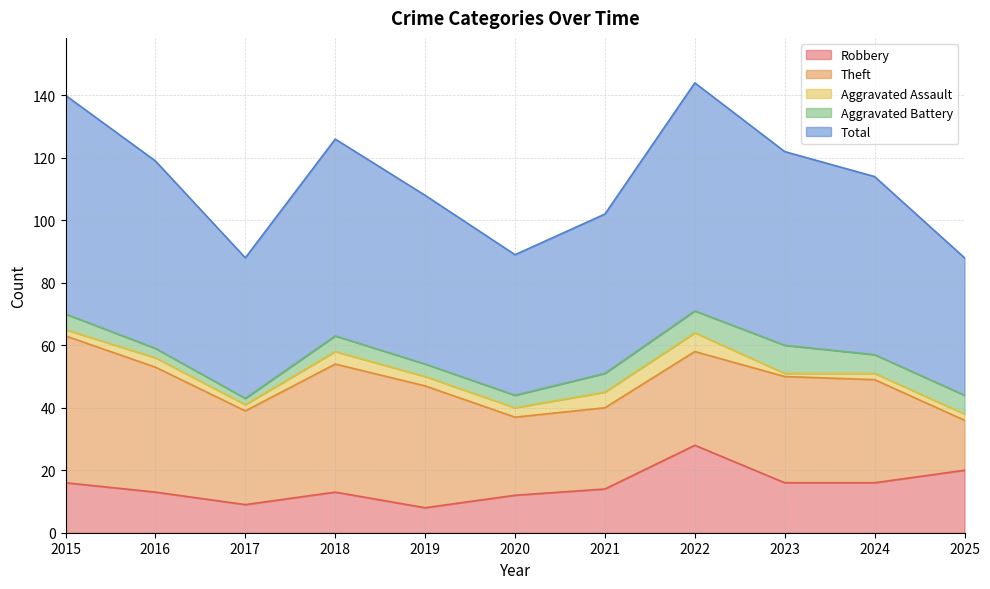

What is the greatest value displayed?

73